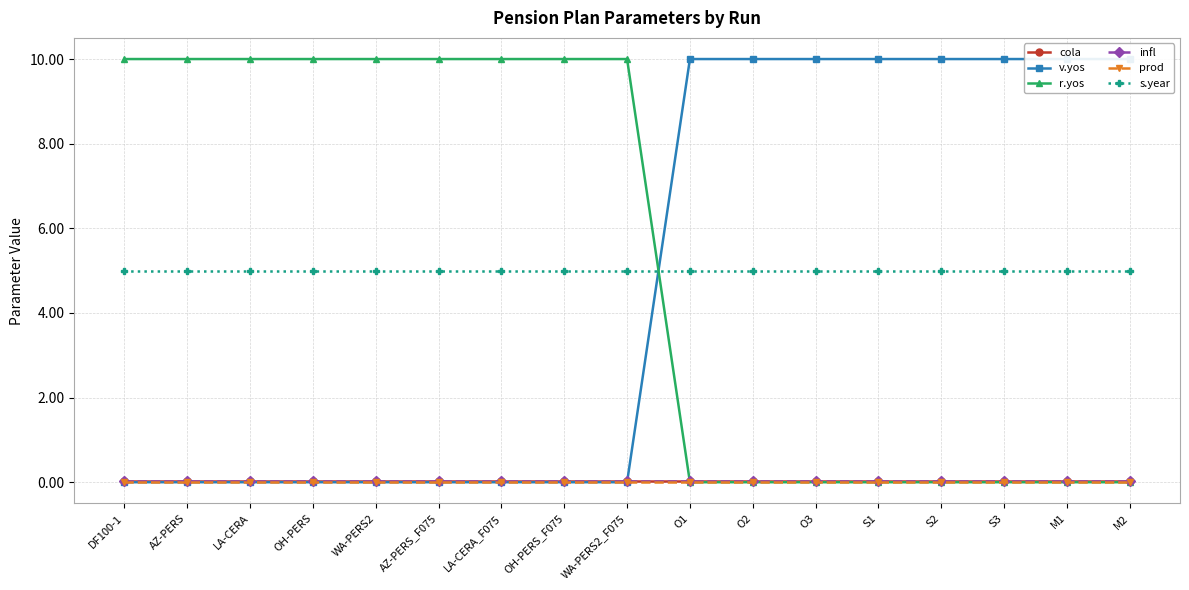

What is the difference between the highest and lowest values at LA-CERA_F075?

10.0